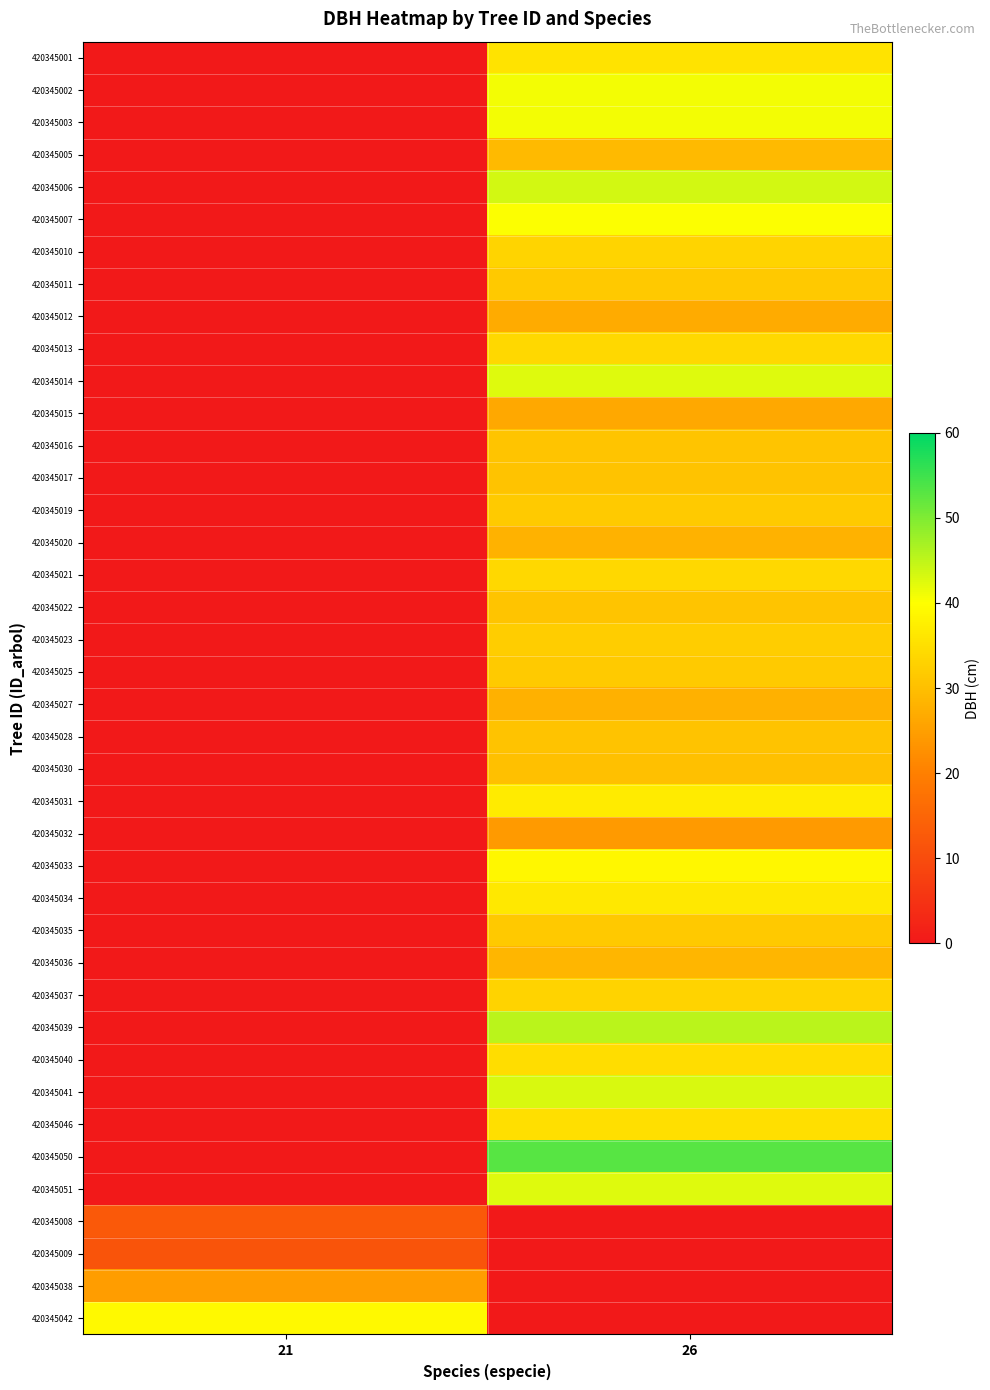

Which category has the lowest value in the 420345028 series?

21